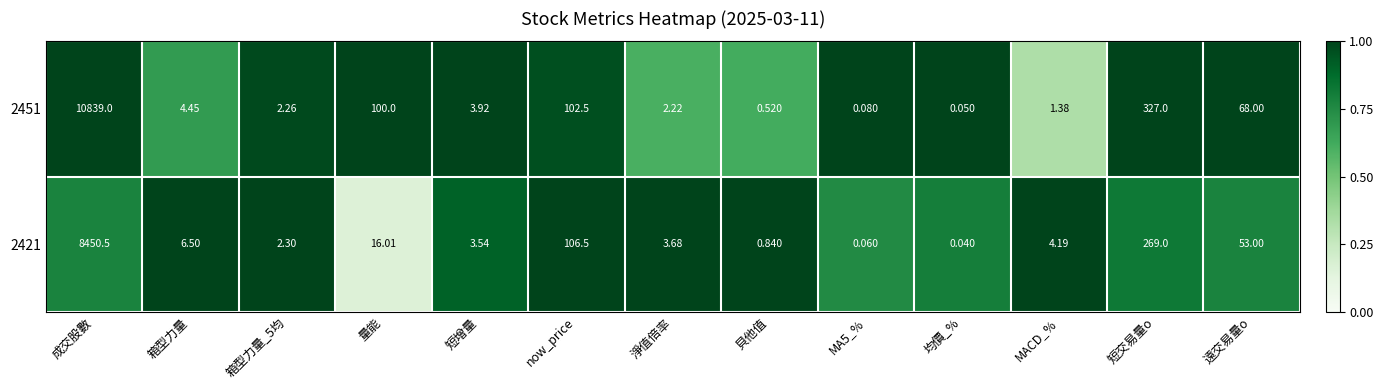

Which category has the lowest value across all series?

均價_%